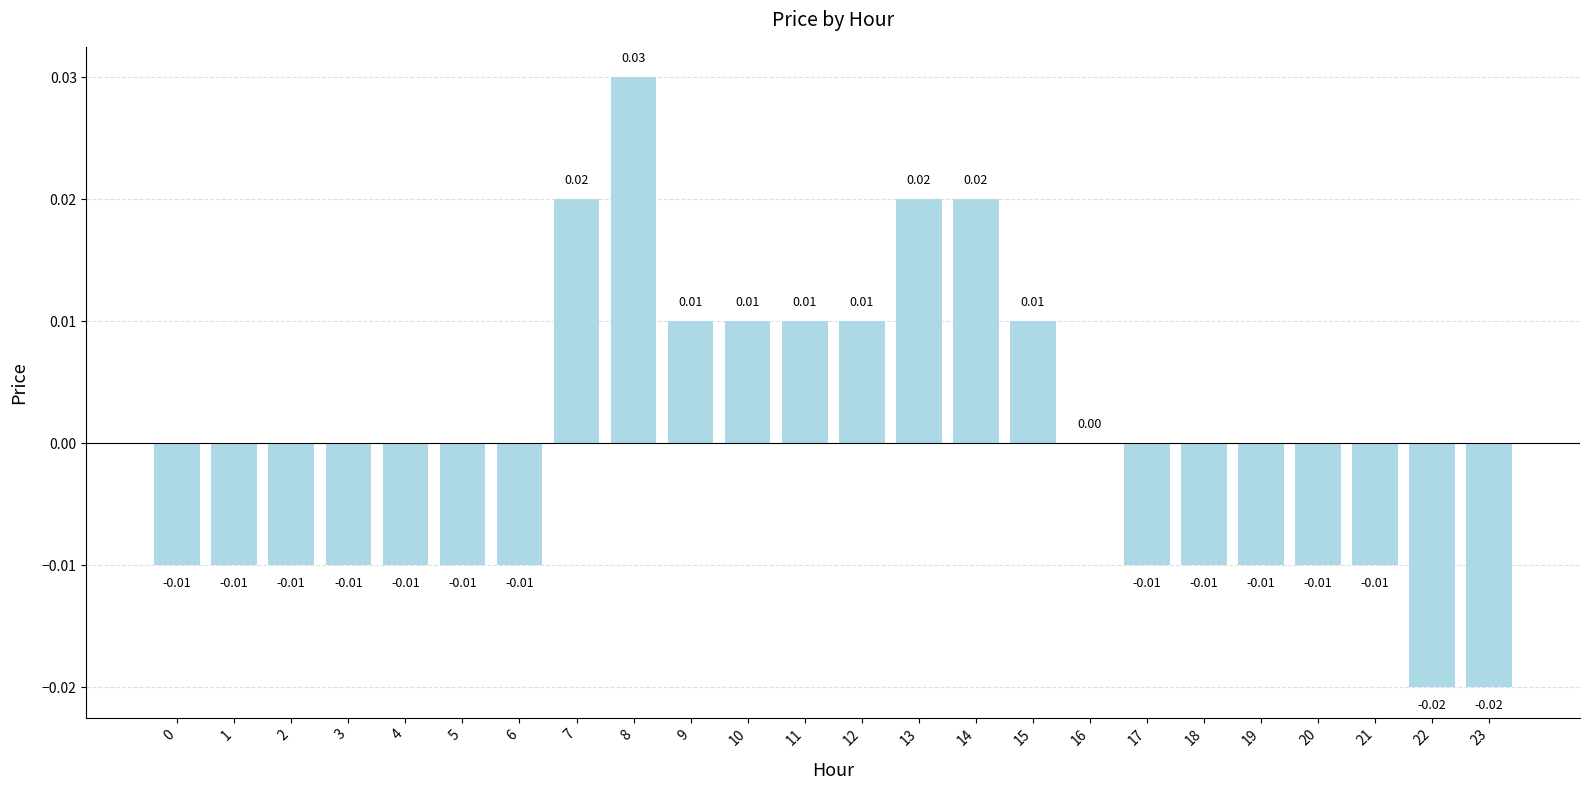

True or false: the data shows -0.0 at 20.

True